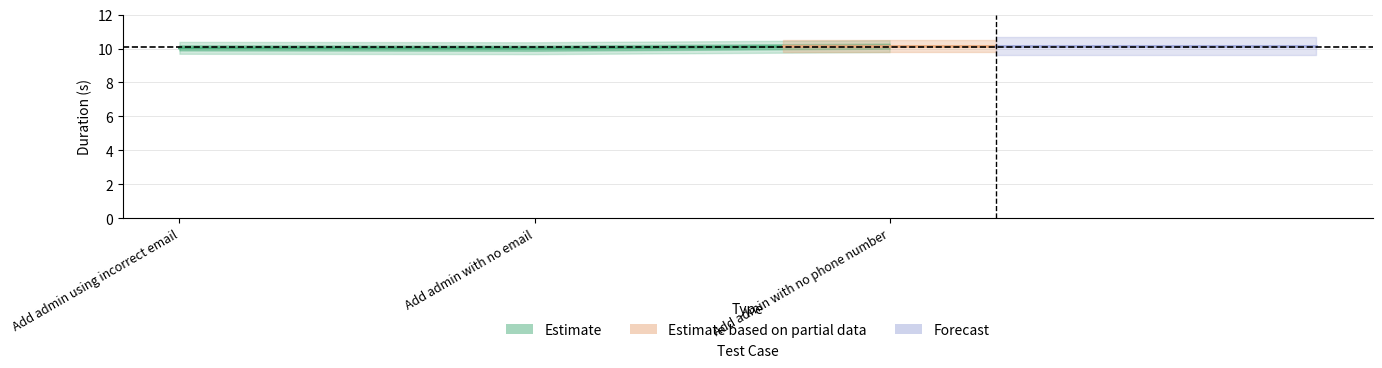

Between Add admin using incorrect email and Add admin with no email, which is larger?

Add admin using incorrect email